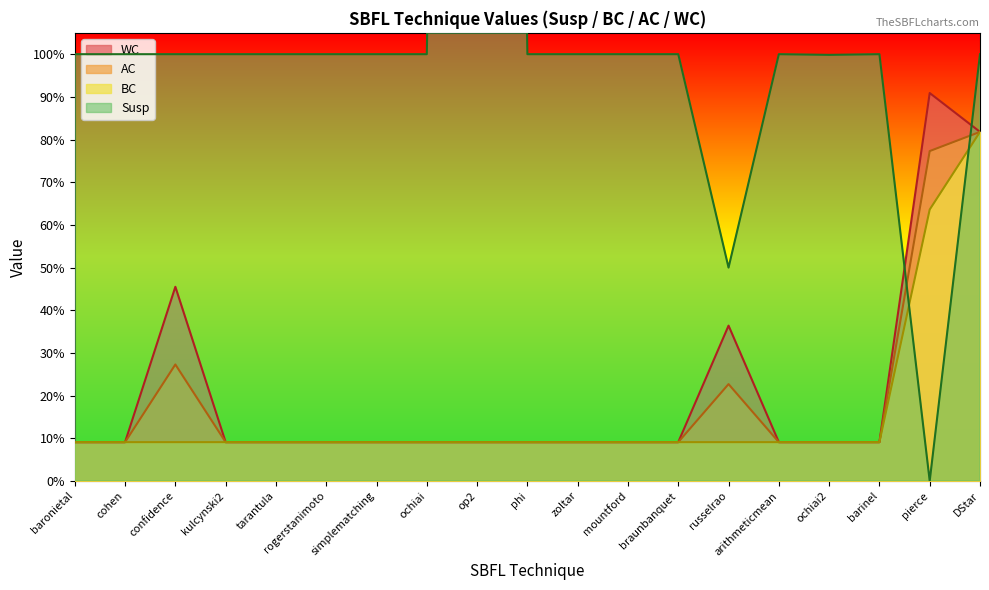

What is the difference between the maximum and minimum values in the BC series?

0.7